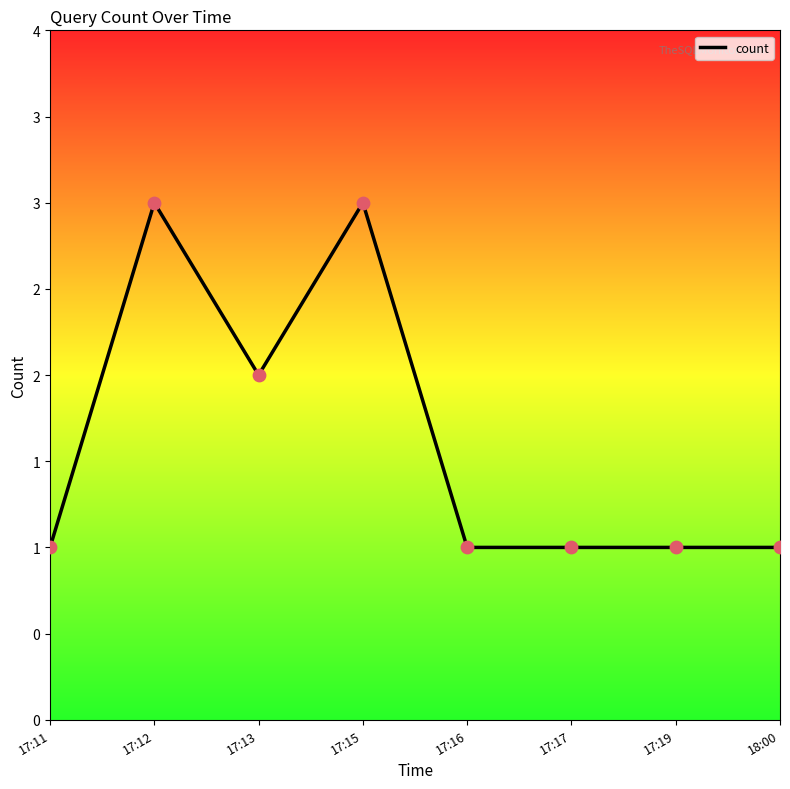

Between 17:11 and 17:12, which is larger?

17:12